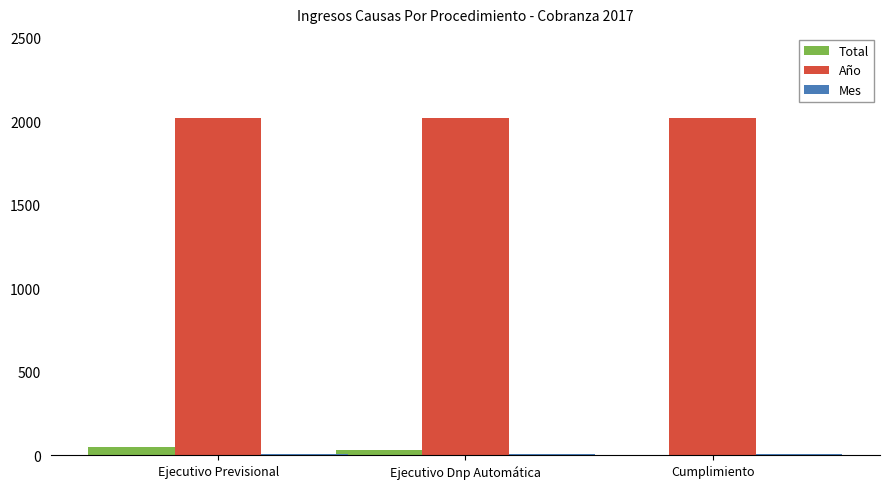

What is the sum of all Total values?

83